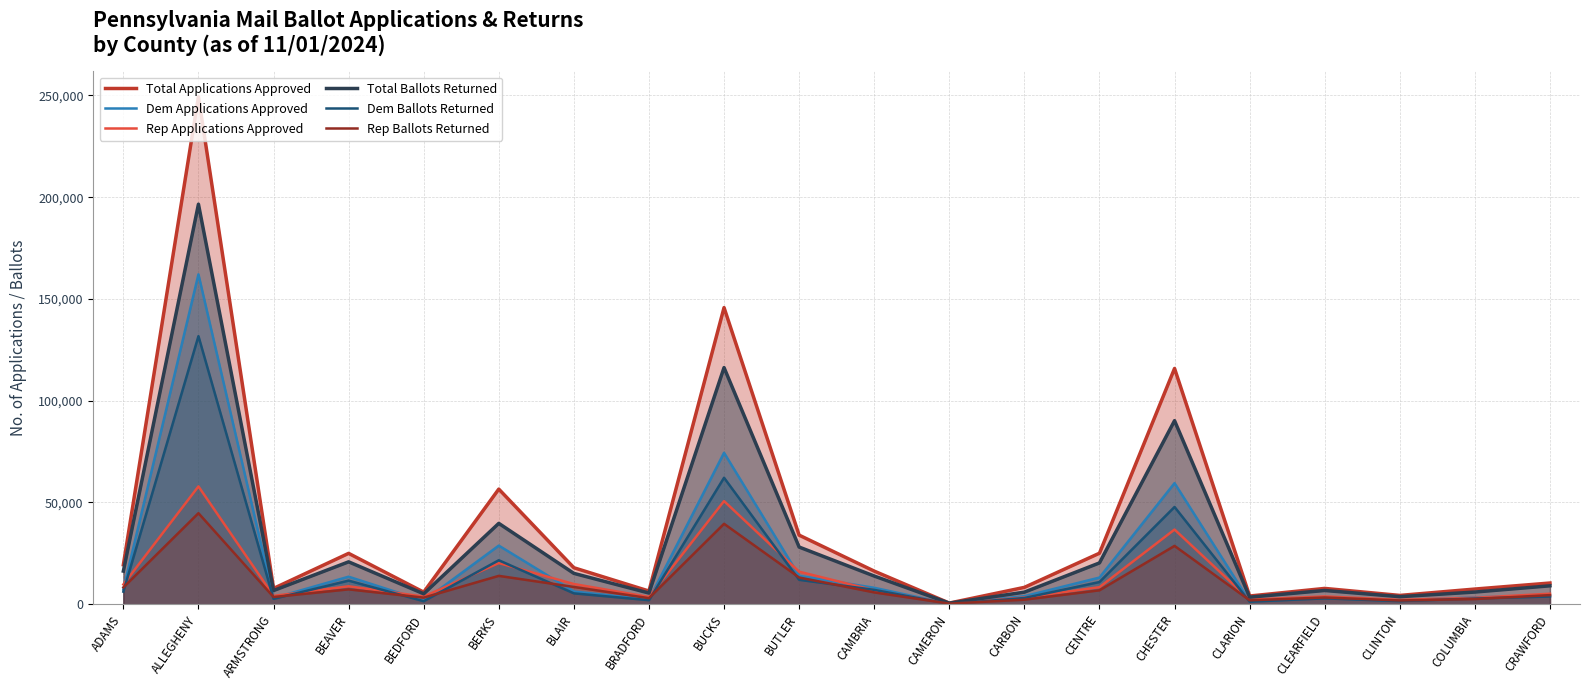

At which label does Rep Applications Approved first exceed 6878?

ADAMS